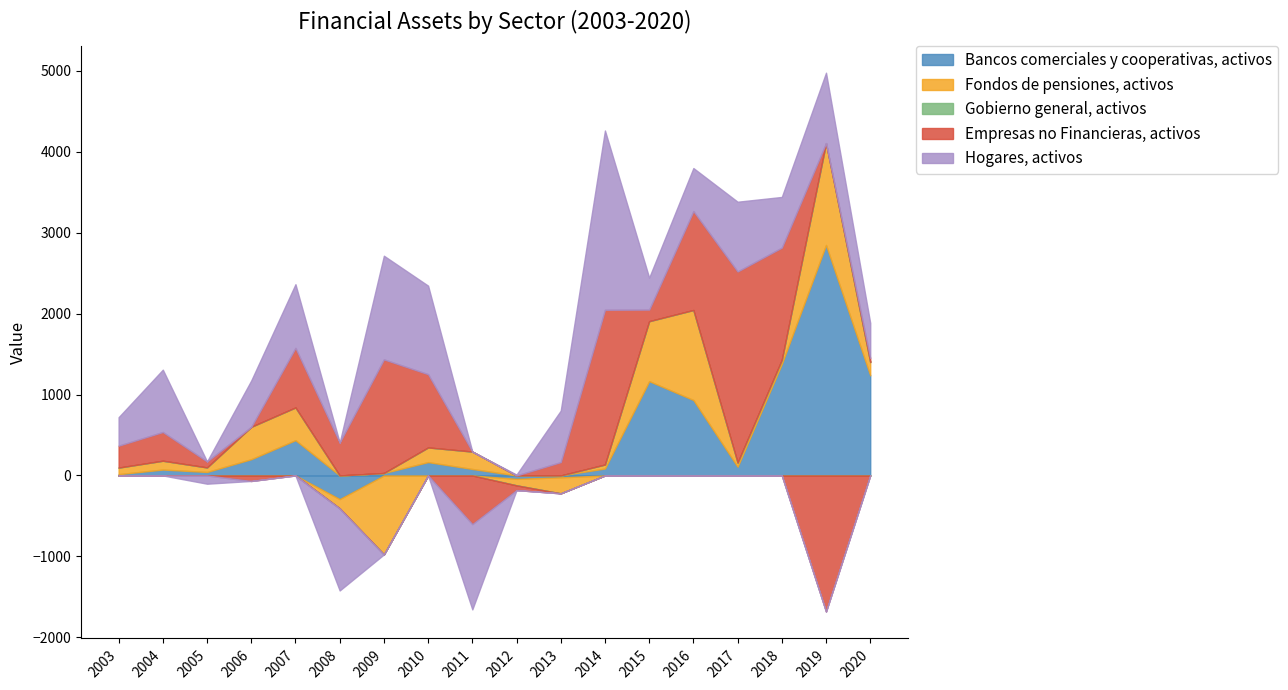

How many lines are shown in the chart?

5